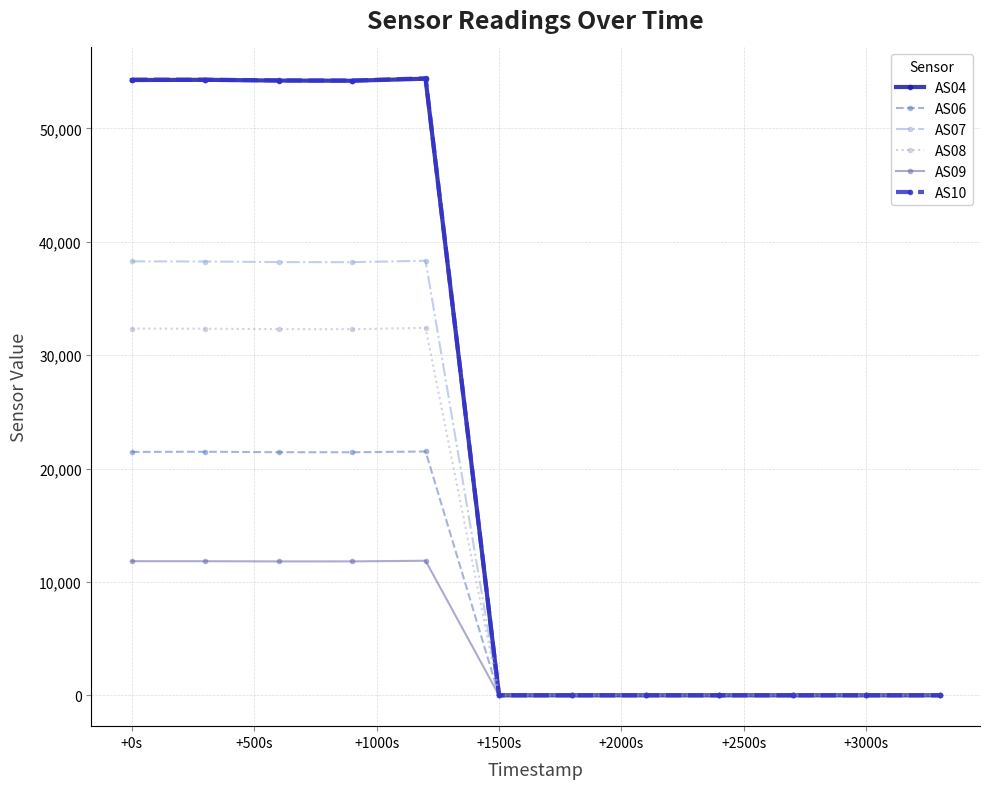

Which series has the widest spread of values?

AS10